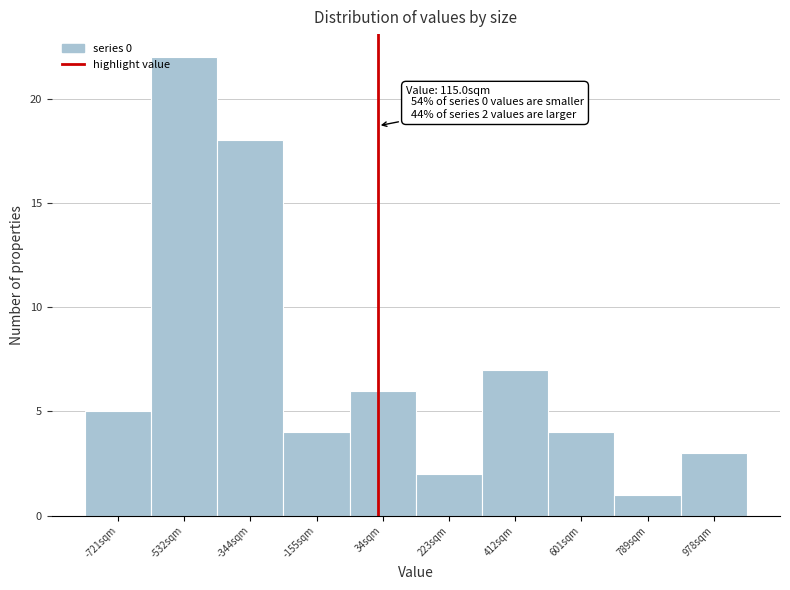

Reading right to left, transcribe all the data shown in this chart.

978sqm=3	789sqm=1	601sqm=4	412sqm=7	223sqm=2	34sqm=6	-155sqm=4	-344sqm=18	-532sqm=22	-721sqm=5